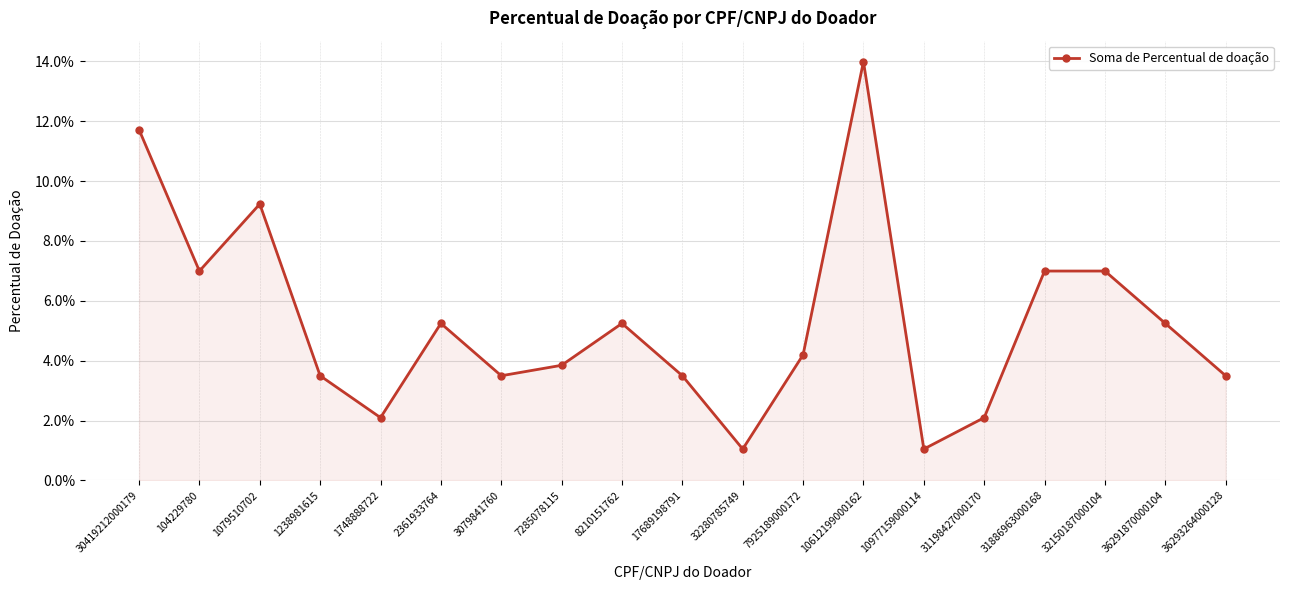

What is the label of the 3rd point from the right?

32150187000104